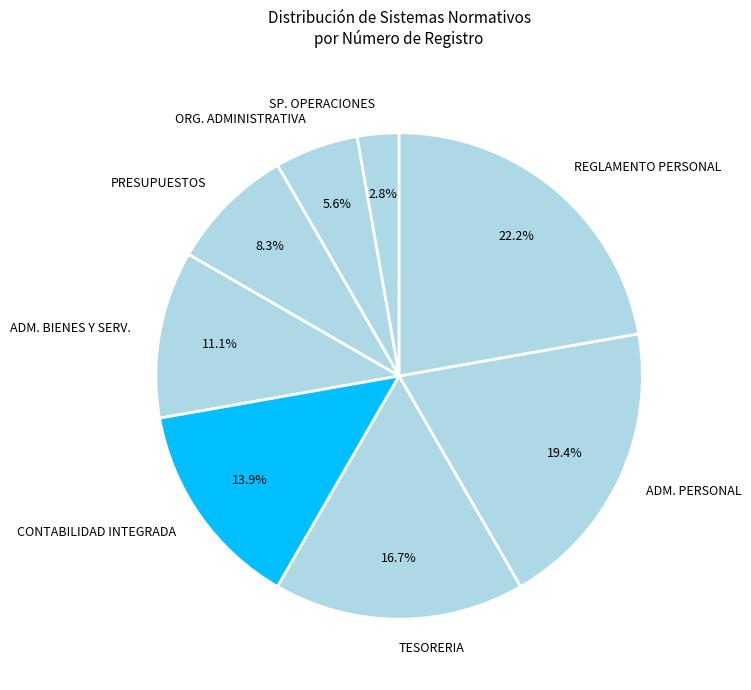

How many slices are in this pie chart?

8